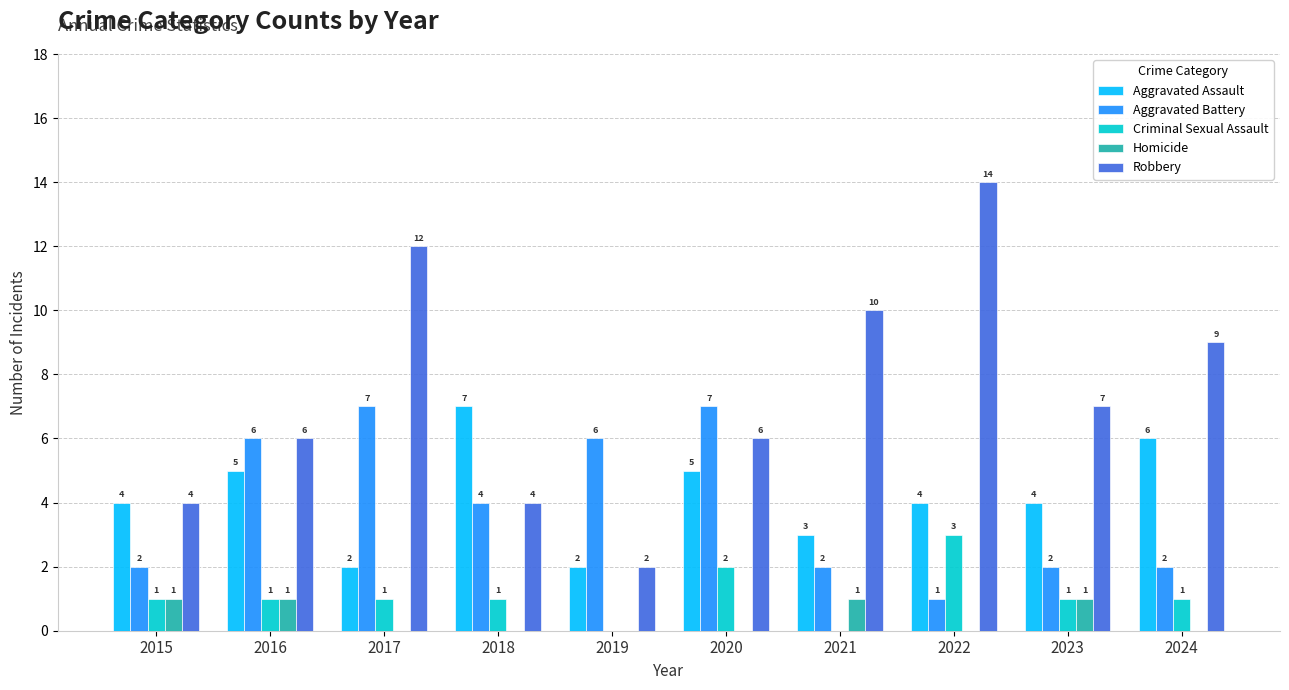

How many Aggravated Battery values are between 2 and 6?

7